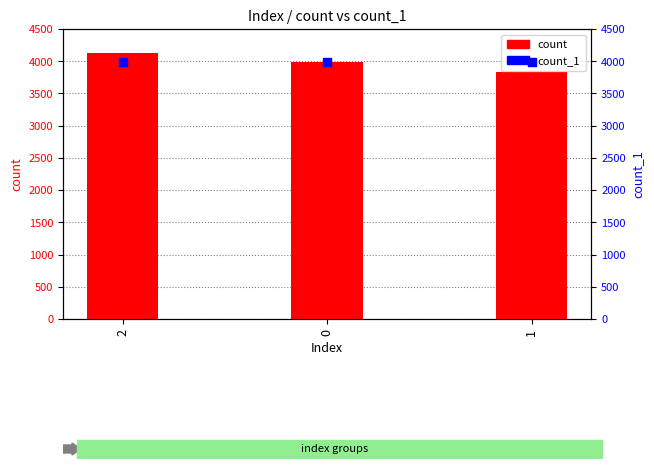

Is the value of count_1 at 2 greater than the value of count at 0?

No